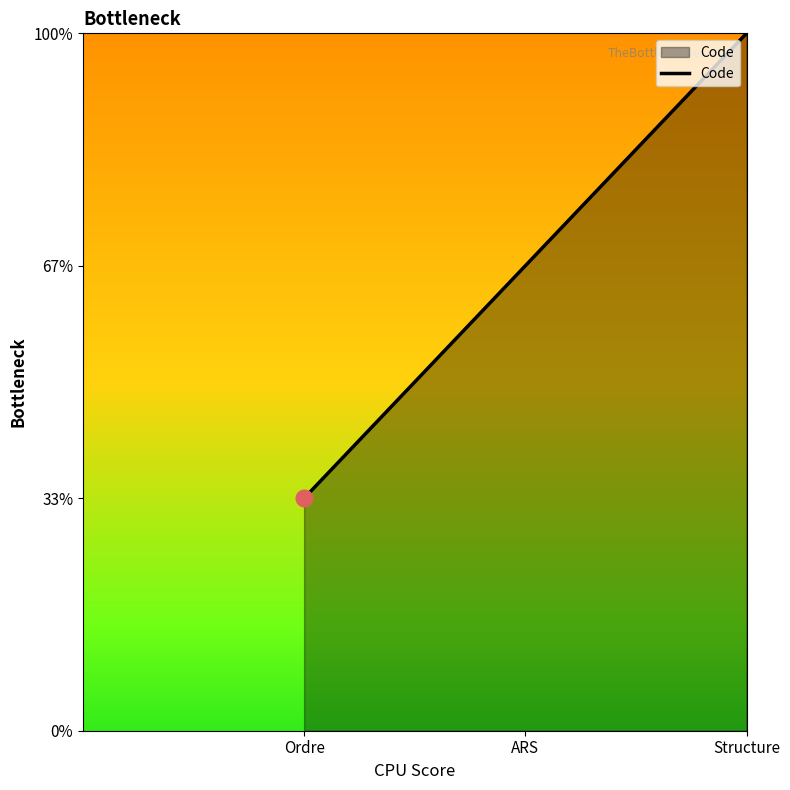

What is the difference between the values at ARS and Structure?

1